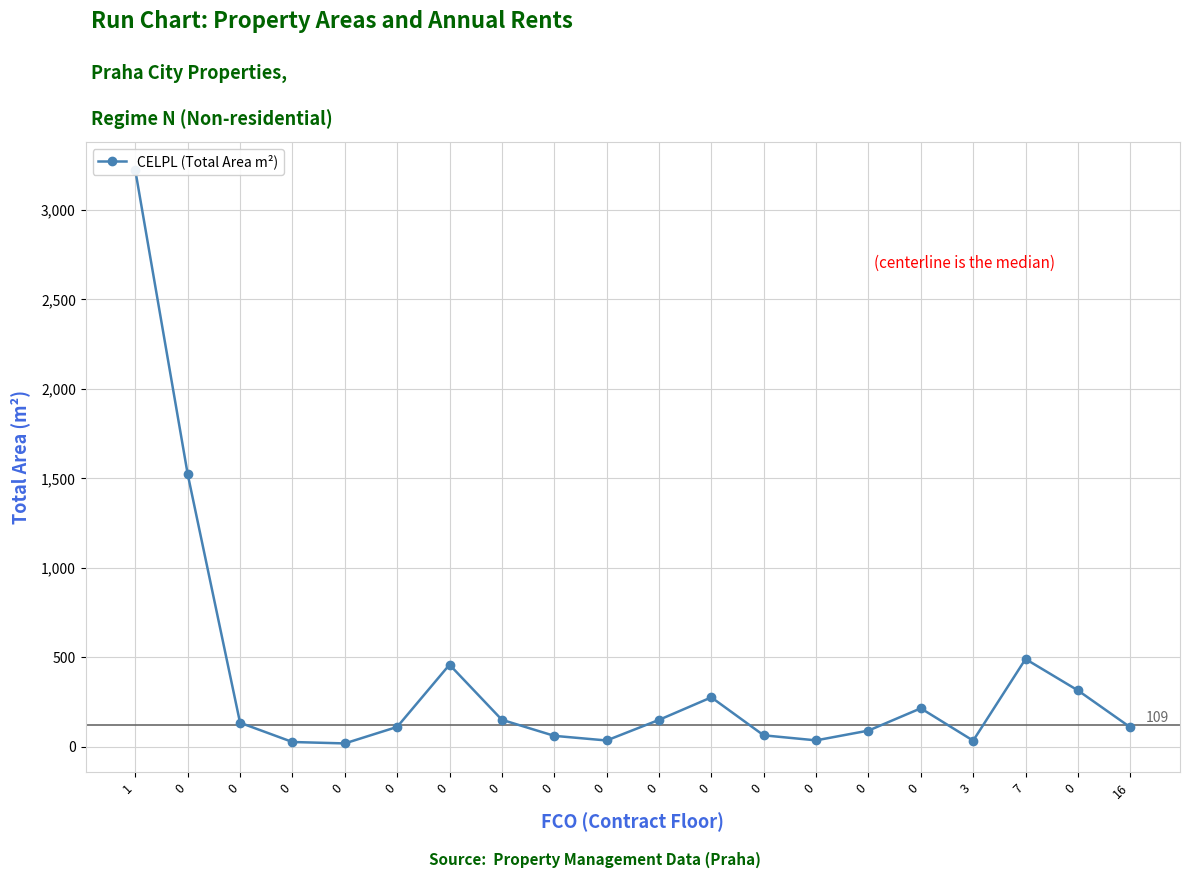

Reading left to right, what are all the values shown in this chart?

3219.0	1522.6	134.0	26.5	18.5	110.7	458.4	150.5	60.9	35.0	150.0	275.9	63.8	35.6	90.2	214.7	34.0	490.0	314.8	108.9